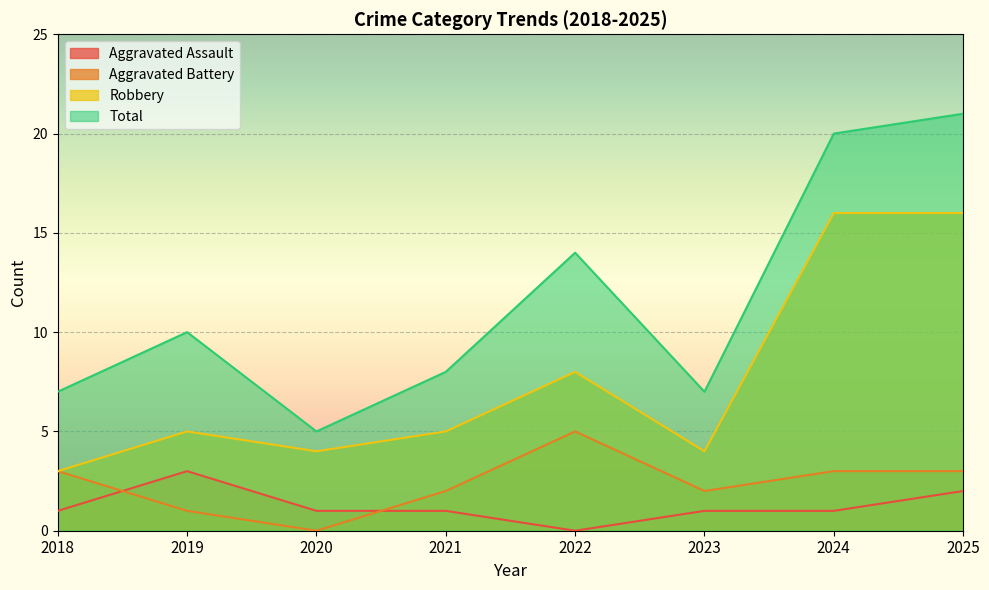

Reading left to right, list all the values displayed in this chart.

Aggravated Assault: 2018=1	2019=3	2020=1	2021=1	2022=0	2023=1	2024=1	2025=2
Aggravated Battery: 2018=3	2019=1	2020=0	2021=2	2022=5	2023=2	2024=3	2025=3
Robbery: 2018=3	2019=5	2020=4	2021=5	2022=8	2023=4	2024=16	2025=16
Total: 2018=7	2019=10	2020=5	2021=8	2022=14	2023=7	2024=20	2025=21